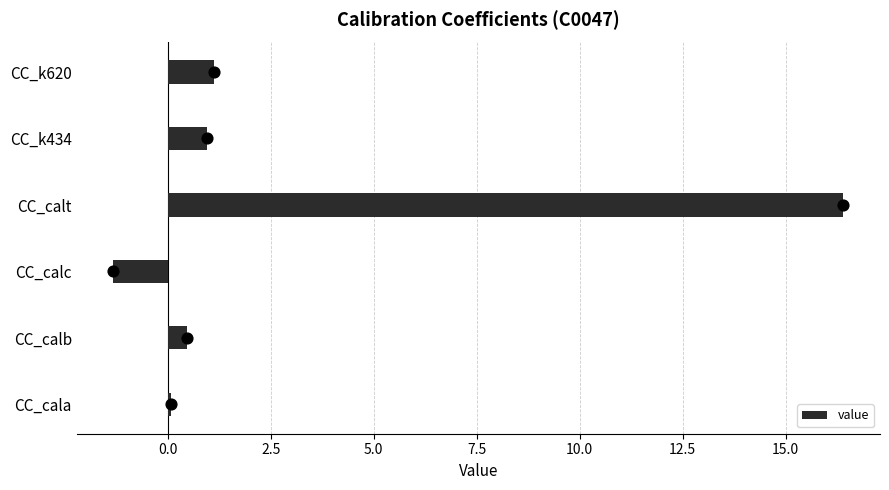

What is the sum of all value values?

17.7